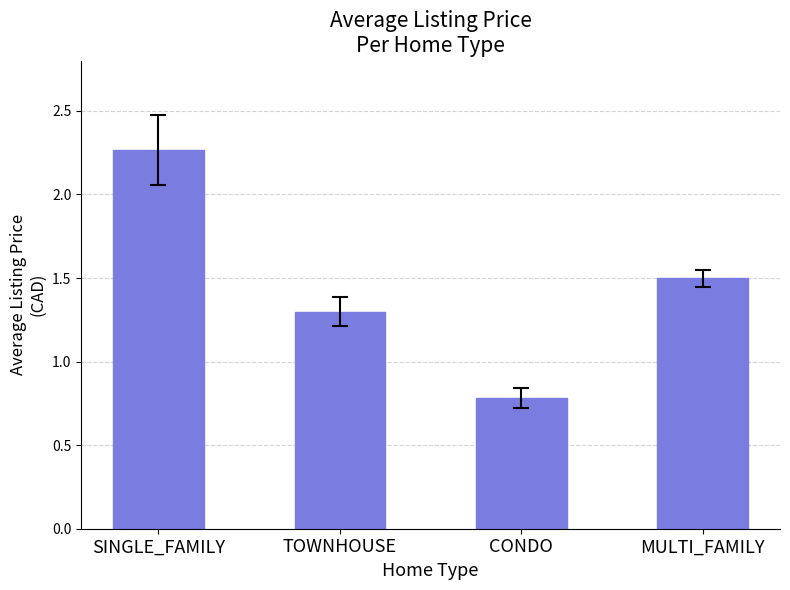

What is the difference between the maximum and minimum values?

1.5